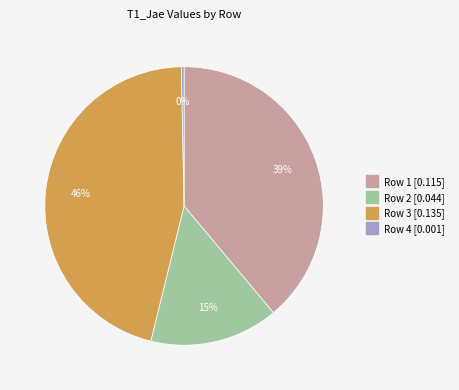

Between Row 3 and Row 1, which is larger?

Row 3